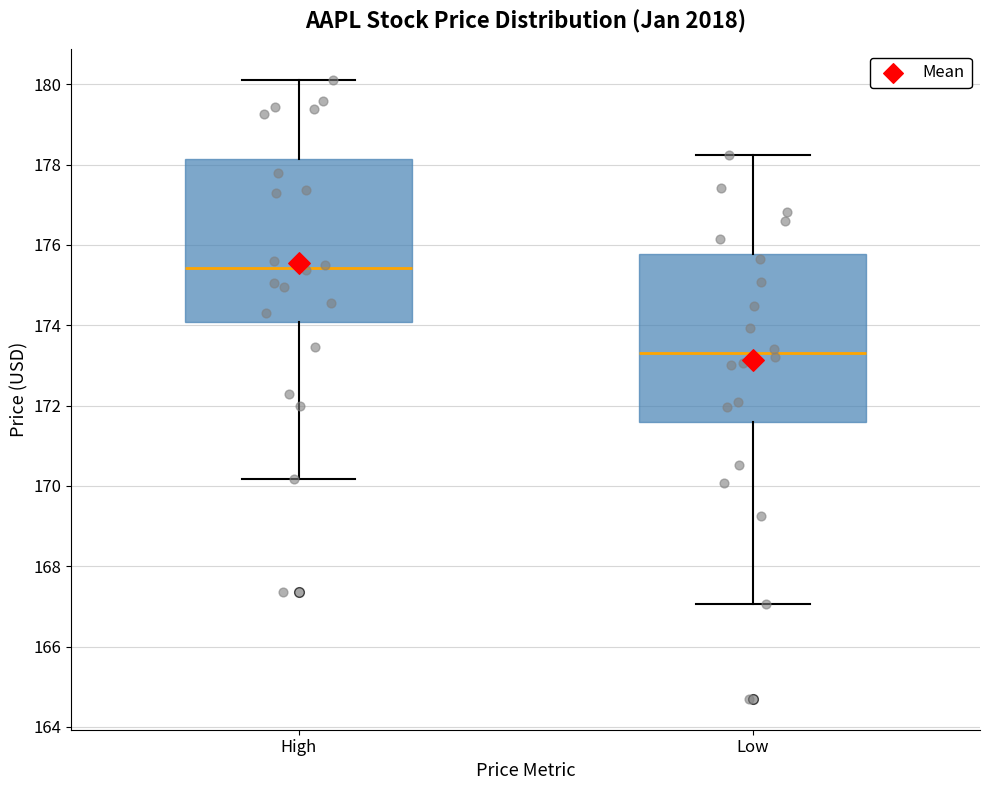

Reading left to right, read every box against the y-axis: the position of its median line, the range the box covers, and the ends of its whiskers. The values are not printed on the chart, so give them approximately, as read against the axis.

High: median 175.4, box 174.0 to 178.2, whiskers 170.2 to 180.2
Low: median 173.4, box 171.6 to 175.8, whiskers 167.0 to 178.2